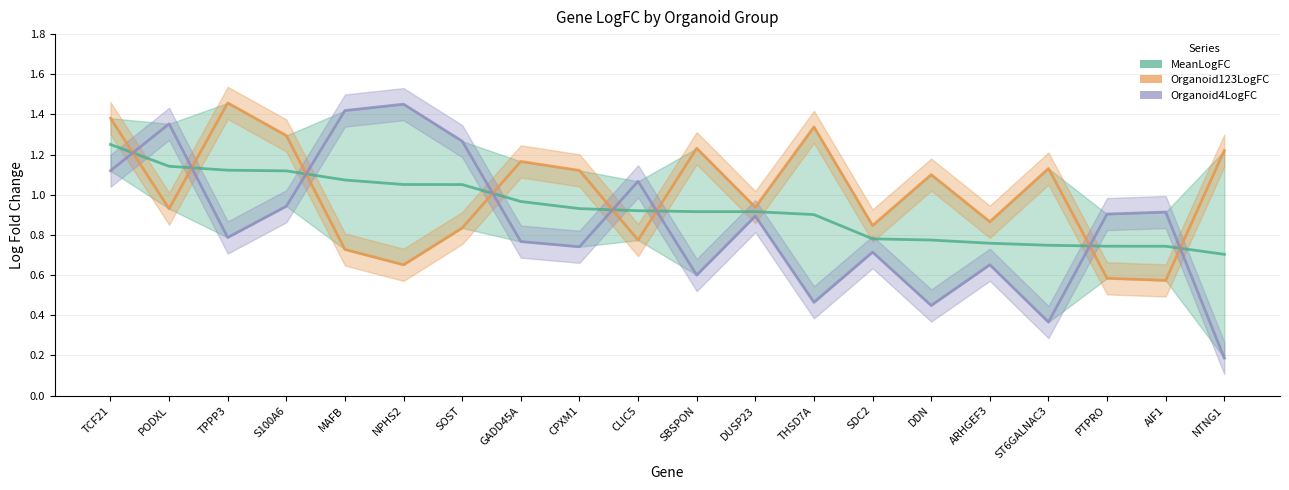

Which series has the largest total across all categories?

Organoid123LogFC